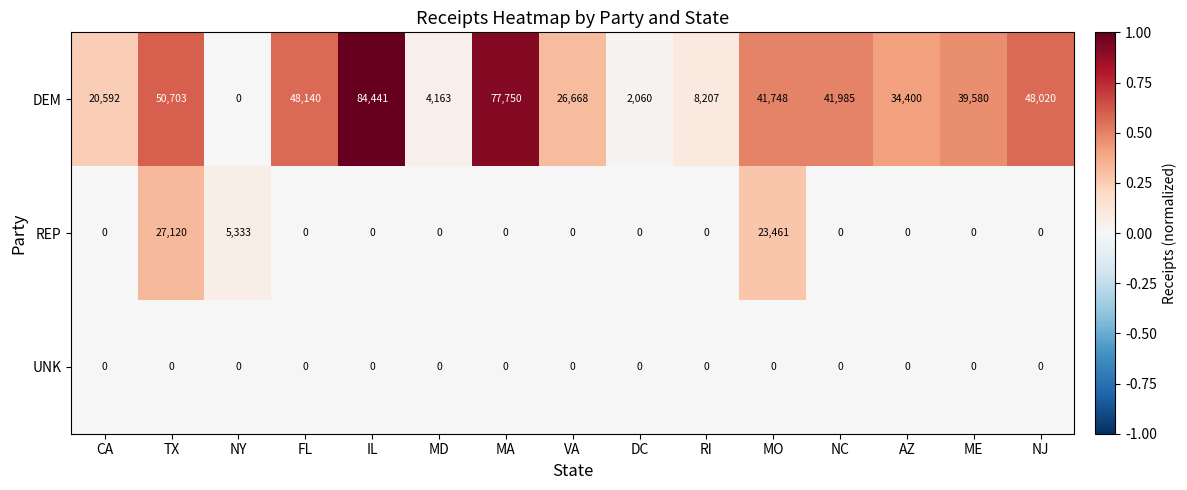

What is the difference between the second highest and minimum values in the DEM series?

77750